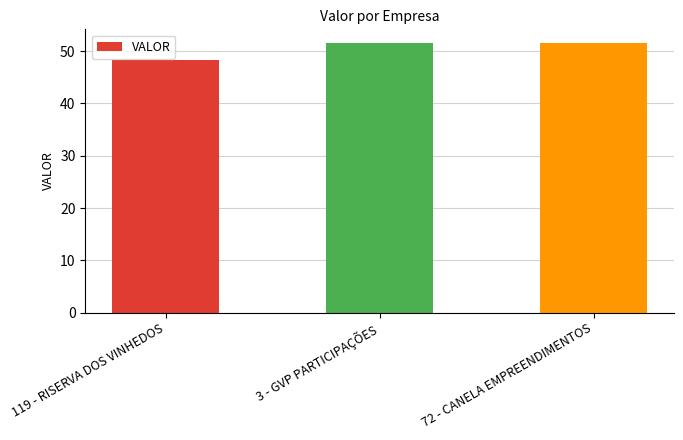

Approximately how many times larger is the value at 119 - RISERVA DOS VINHEDOS compared to 72 - CANELA EMPREENDIMENTOS?

0.9